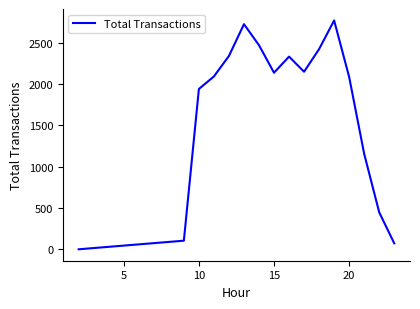

What is the maximum value shown in the chart?

2772